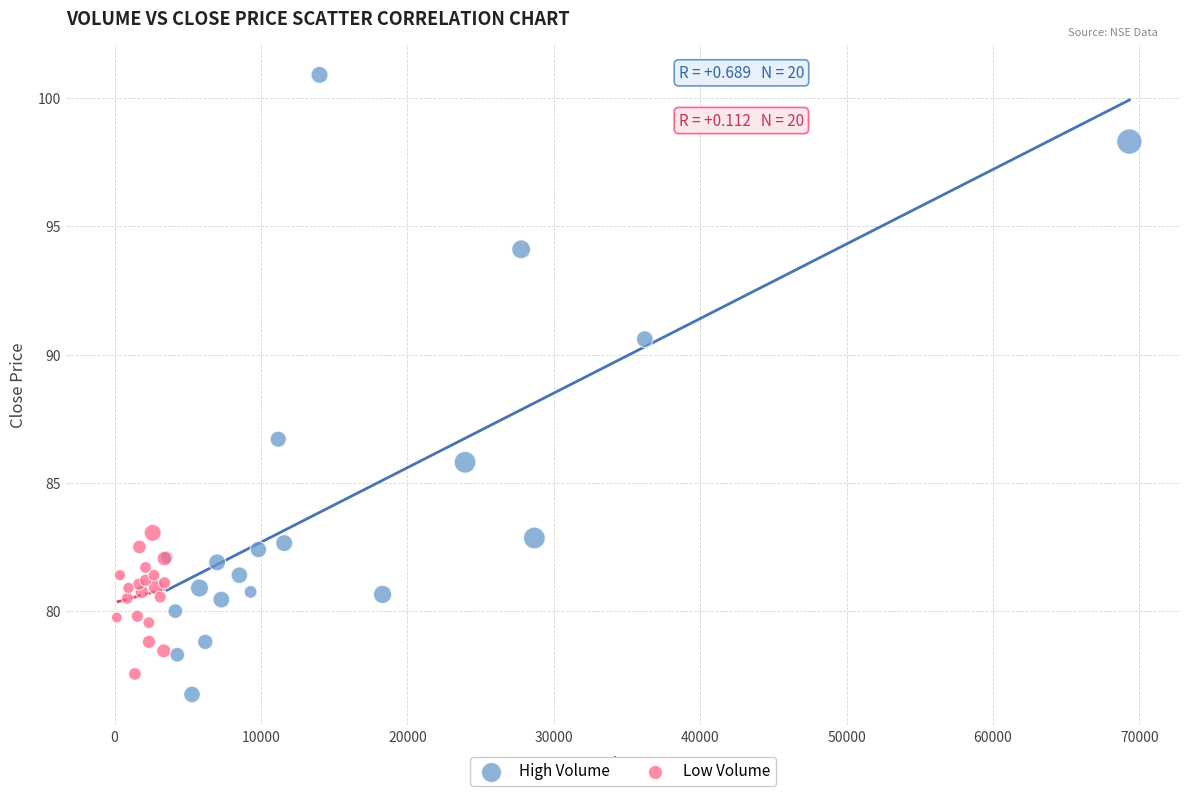

Which series has the largest Y range (max minus min)?

High Volume